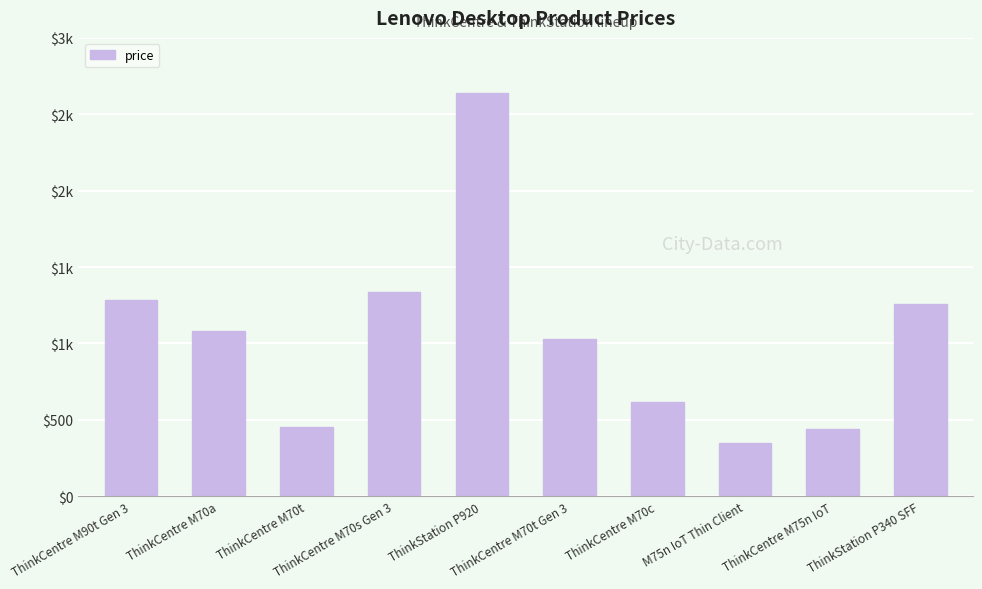

What position from the left is ThinkStation P920?

5